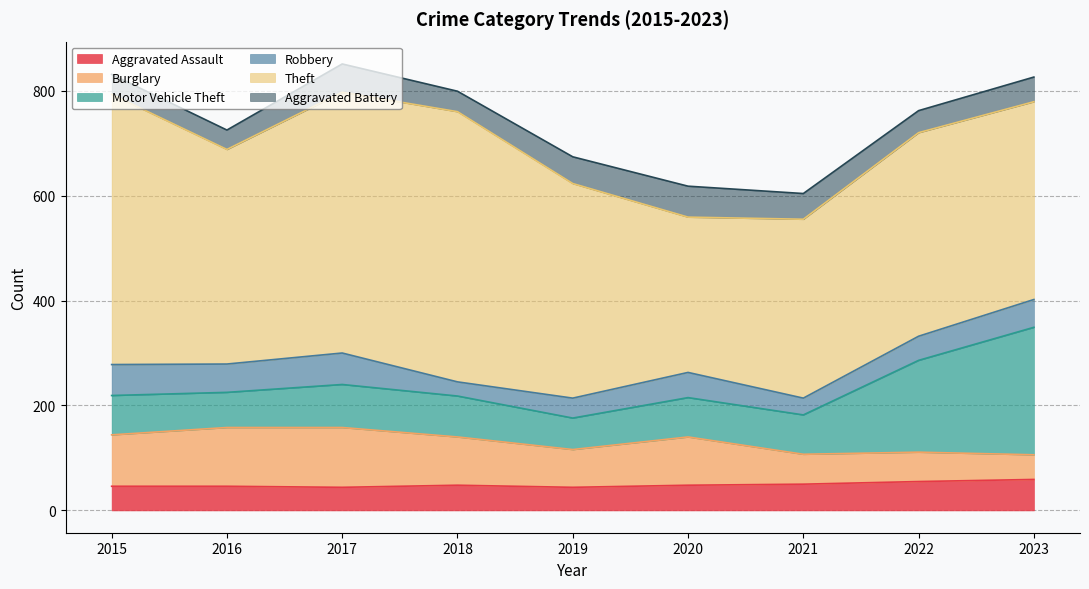

Rank the series at 2022 from lowest to highest value.

Aggravated Battery, Robbery, Aggravated Assault, Burglary, Motor Vehicle Theft, Theft